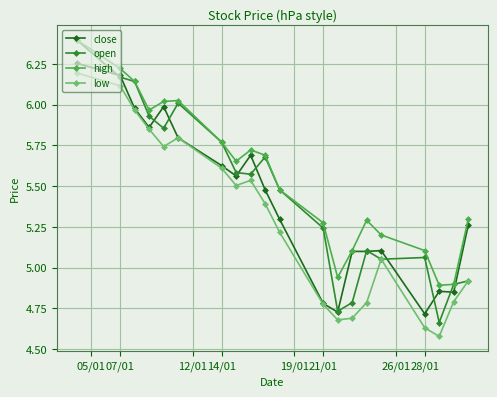

How many data points in high are above 5?

17